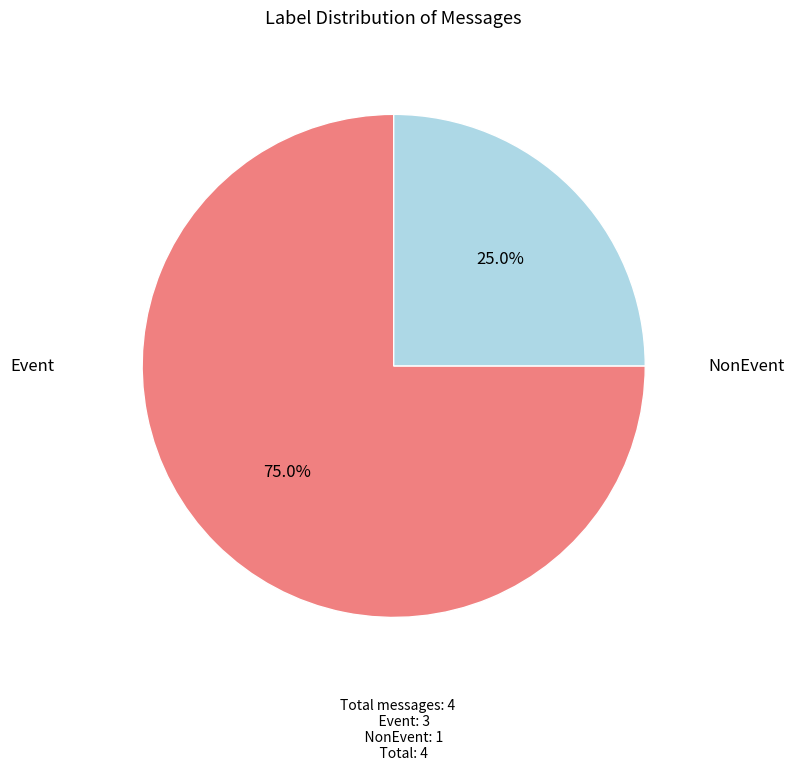

Is there a majority slice in this chart?

Yes